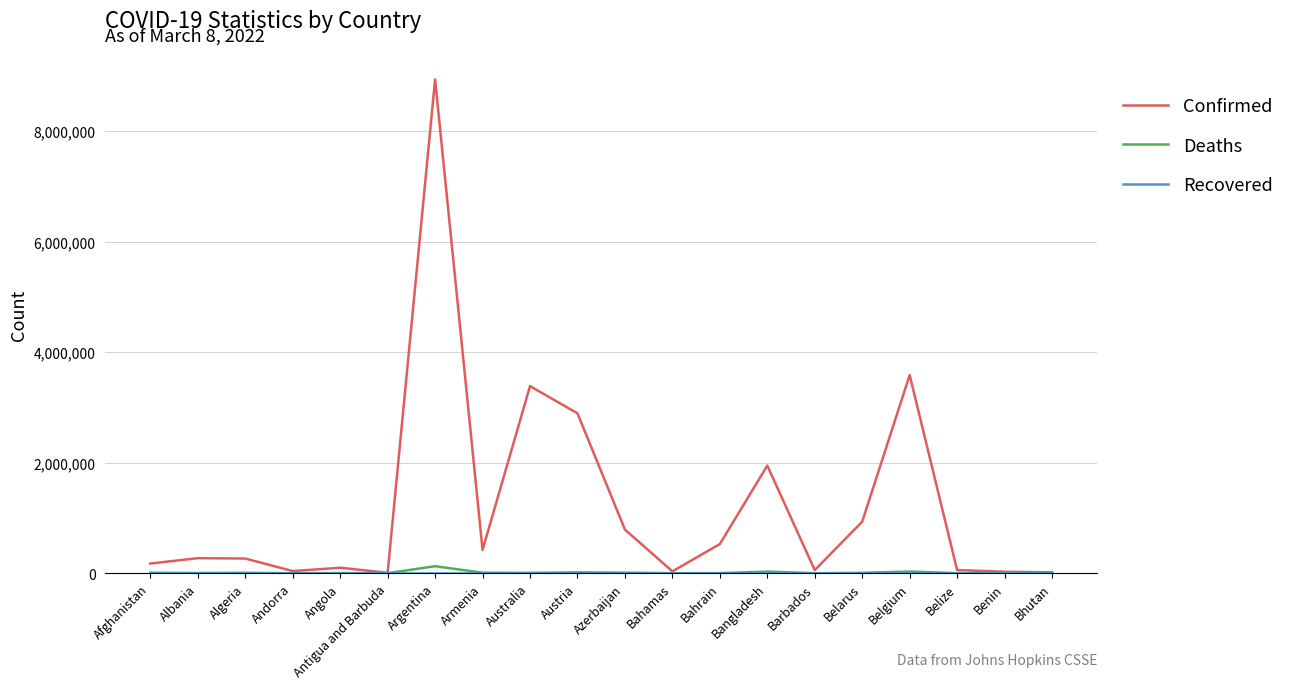

What is the spread (max minus min) of values at Belgium?

3586292